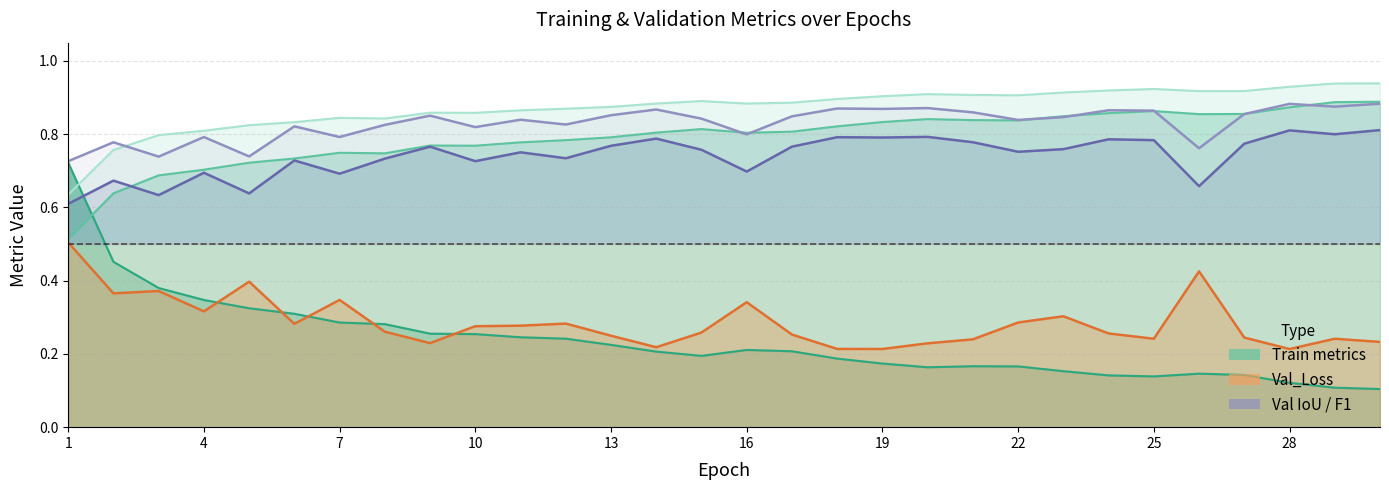

Is the value of Val_Mean_F1 at 29 greater than the value of Train_Mean_IoU at 28?

Yes